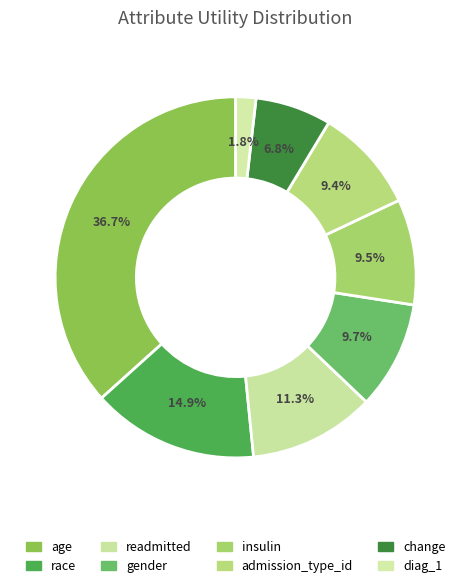

How many slices are in this pie chart?

8